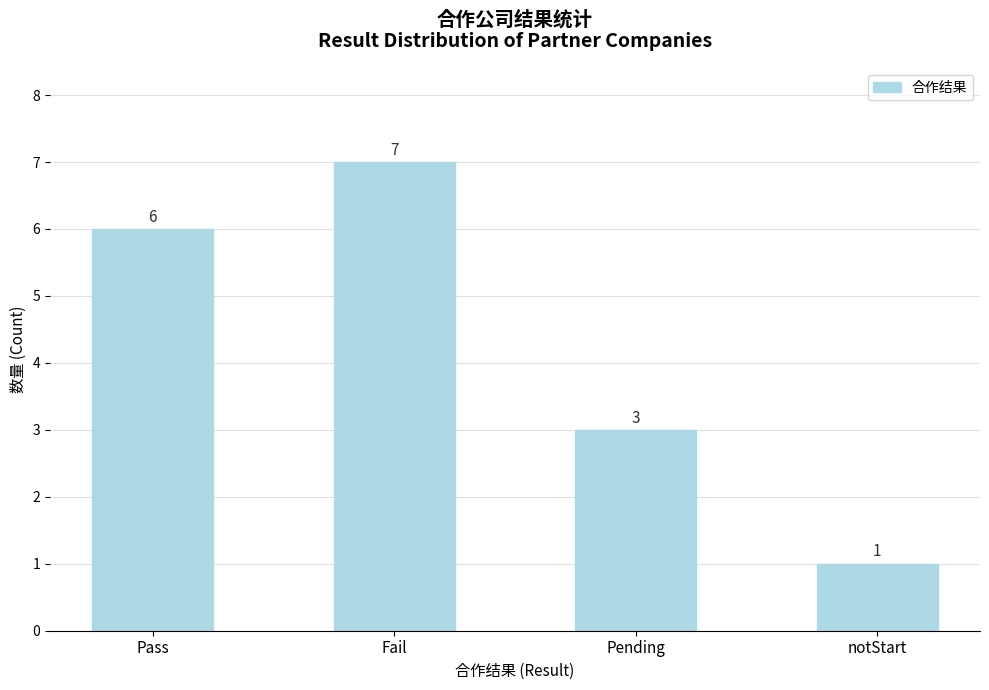

What is the approximate value at notStart?

1